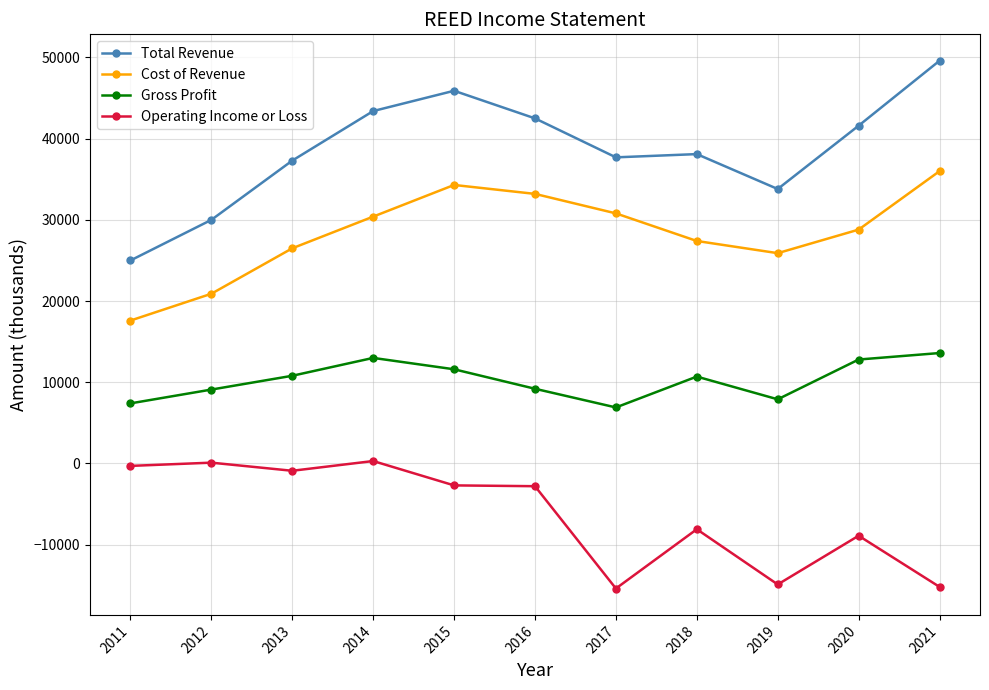

What is the minimum value for Cost of Revenue?

17600